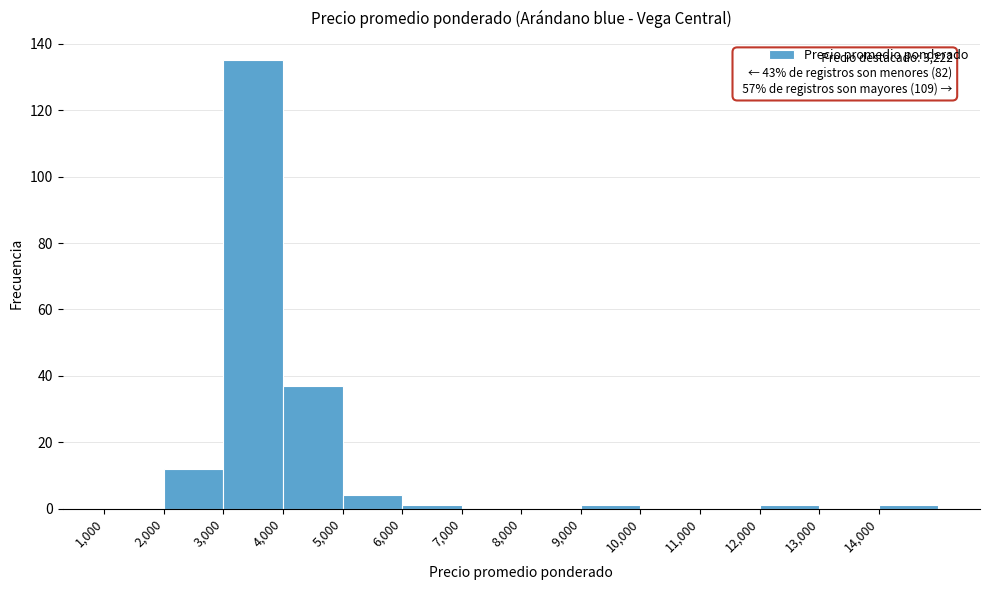

Over which range of the x-axis is the bar tallest?

3000 to 4000